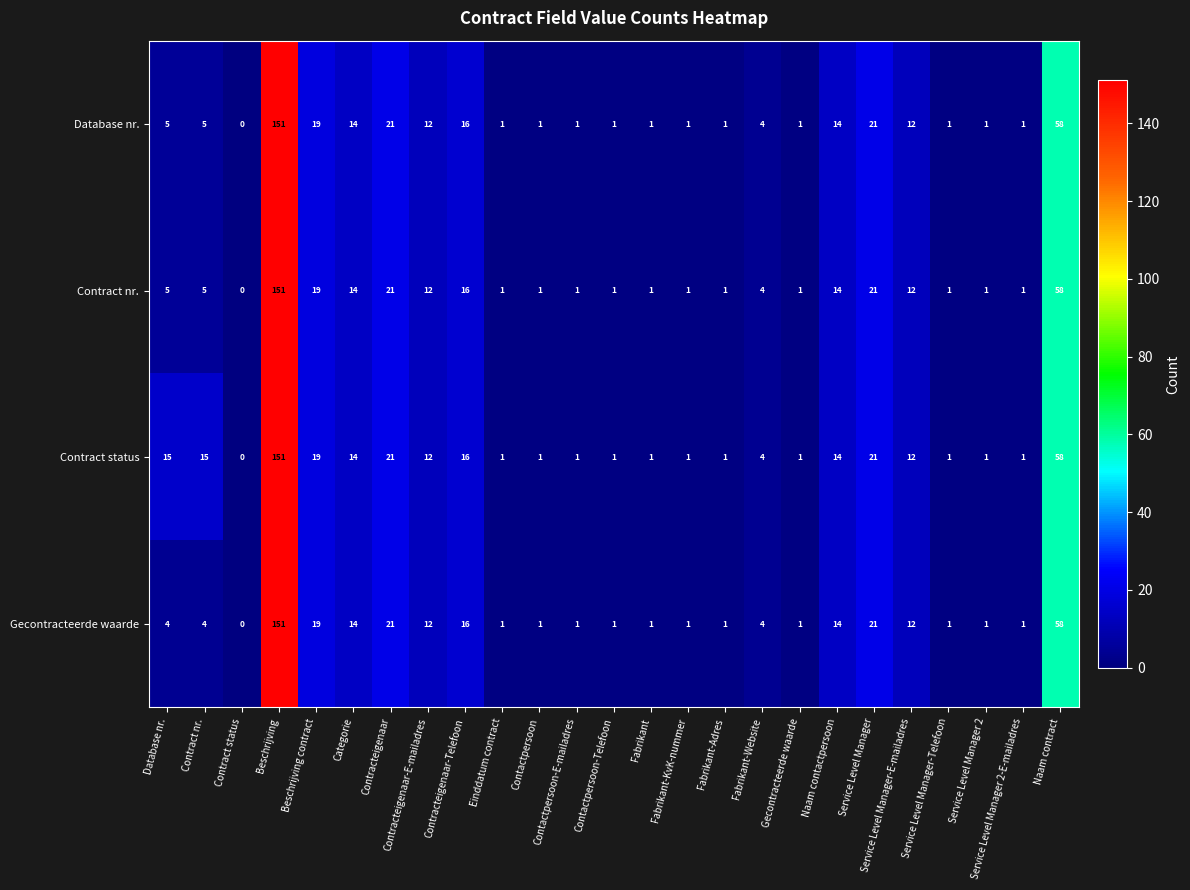

What is the greatest value displayed?

151